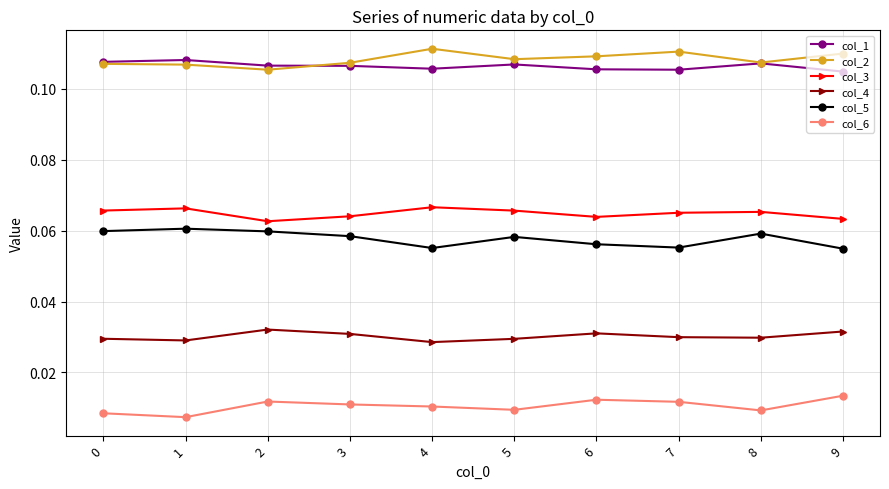

True or false: col_3 and col_5 cross at least once.

False